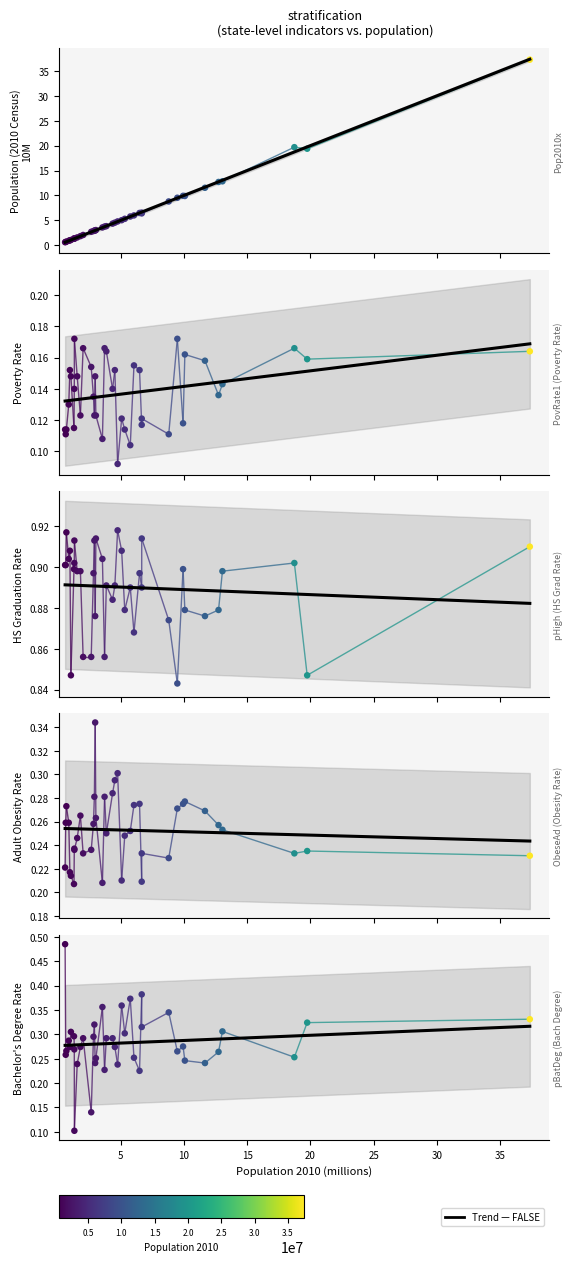

Which series contains the highest Y value?

Pop2010